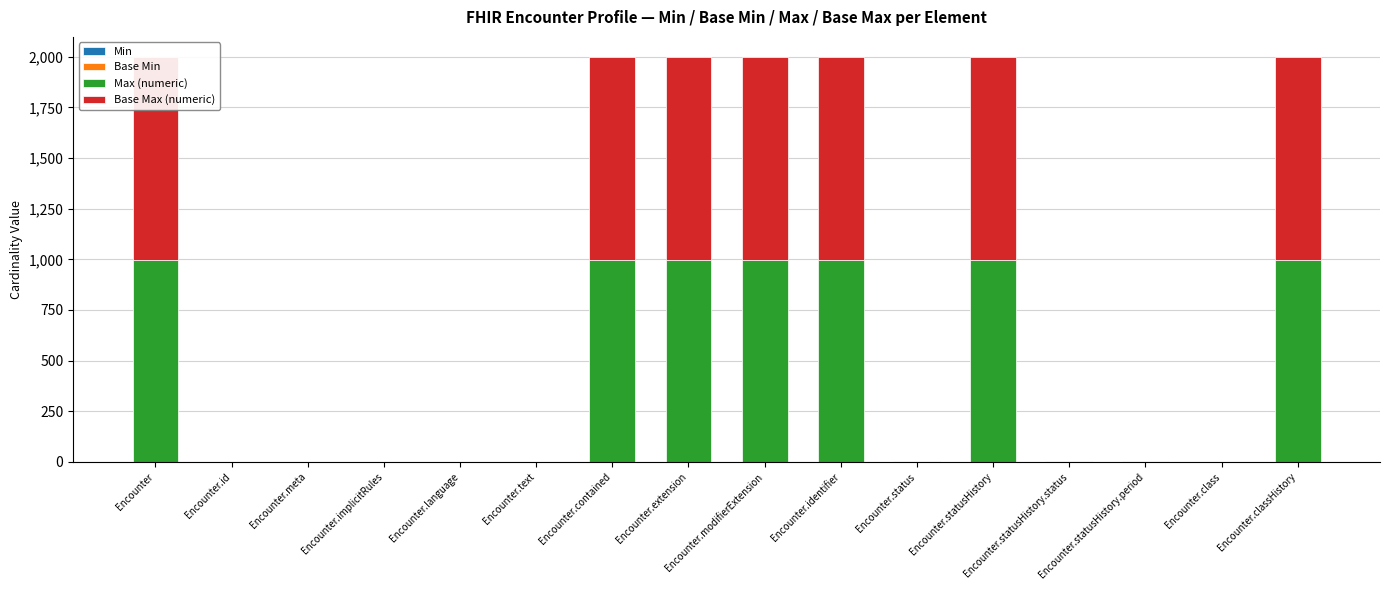

What is the sum of the Base Min values at Encounter.modifierExtension and Encounter.status?

1